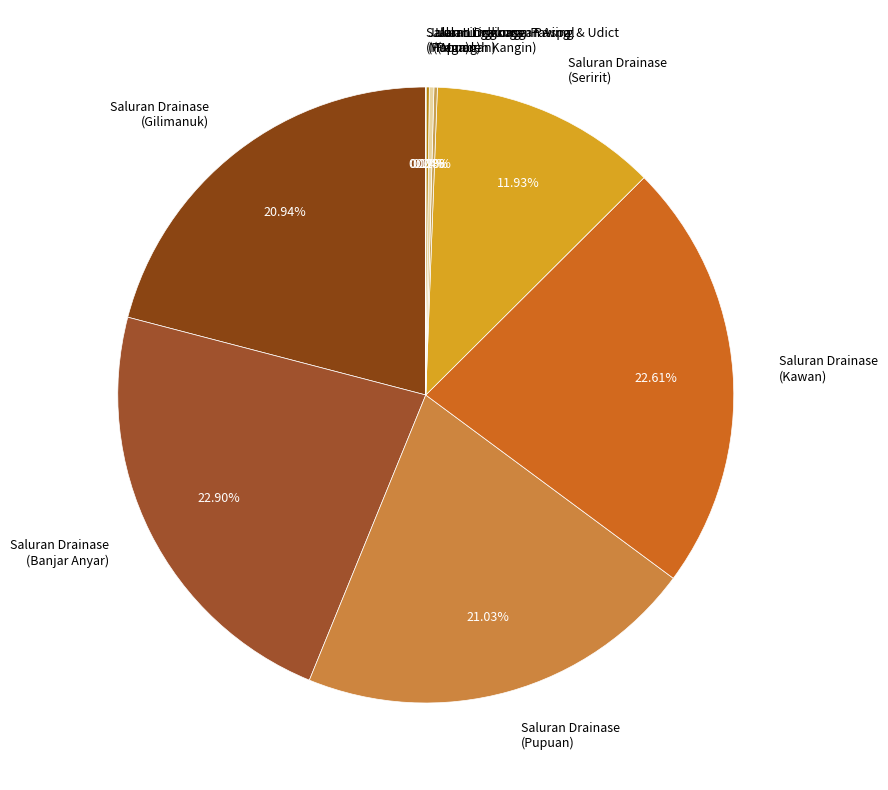

Between Saluran Drainase (Seririt) and Saluran Drainase (Gilimanuk), which is larger?

Saluran Drainase (Gilimanuk)